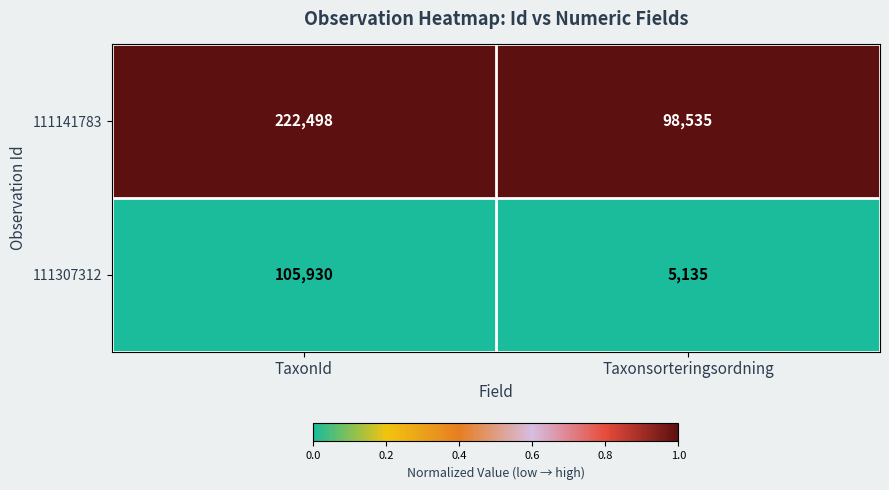

Which series has the largest range (max minus min)?

111141783